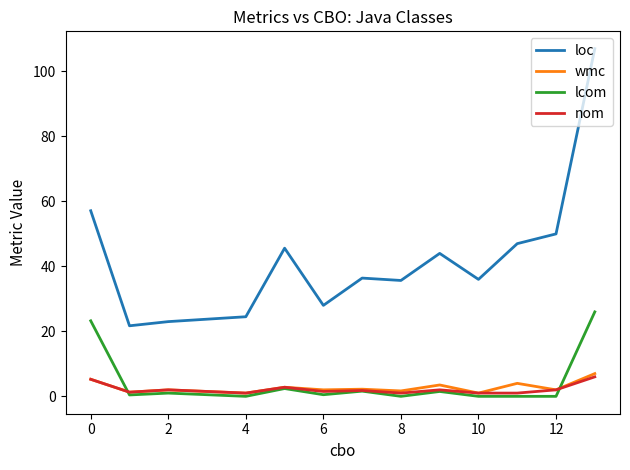

True or false: lcom and loc intersect in this chart.

False